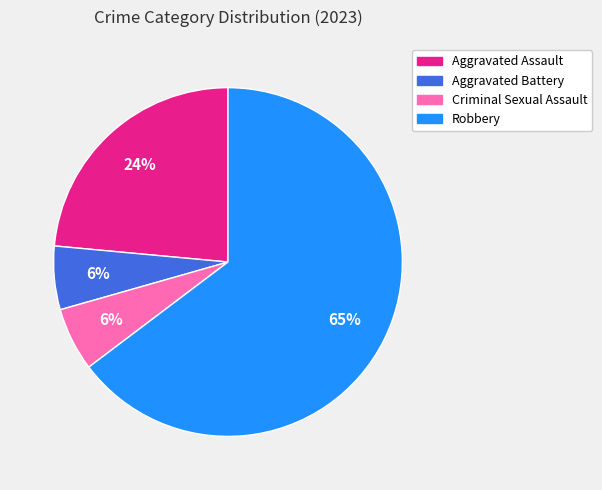

What is the largest slice in the pie chart?

Robbery